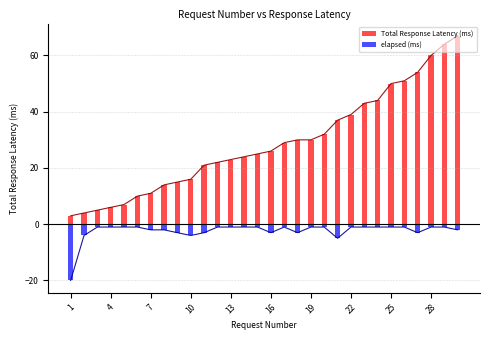

What is the spread (max minus min) of values at 1?

23